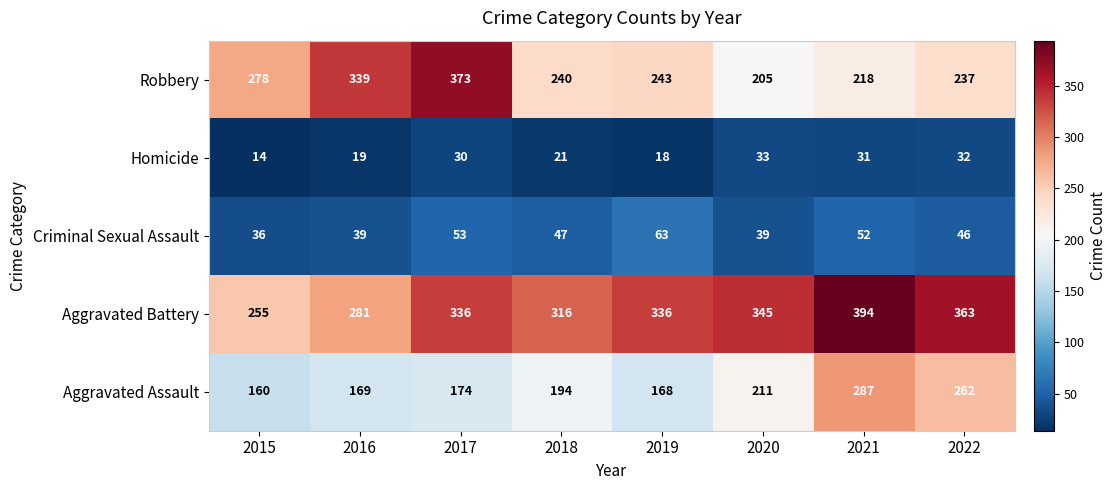

What is the average value of the Aggravated Assault series?

203